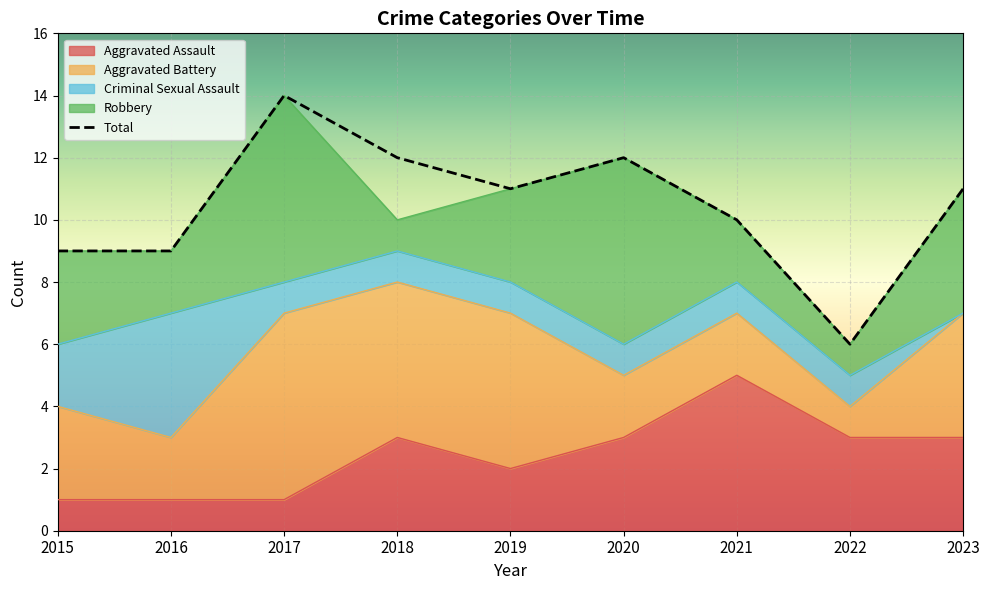

Does the chart display data point markers on the line(s)?

No